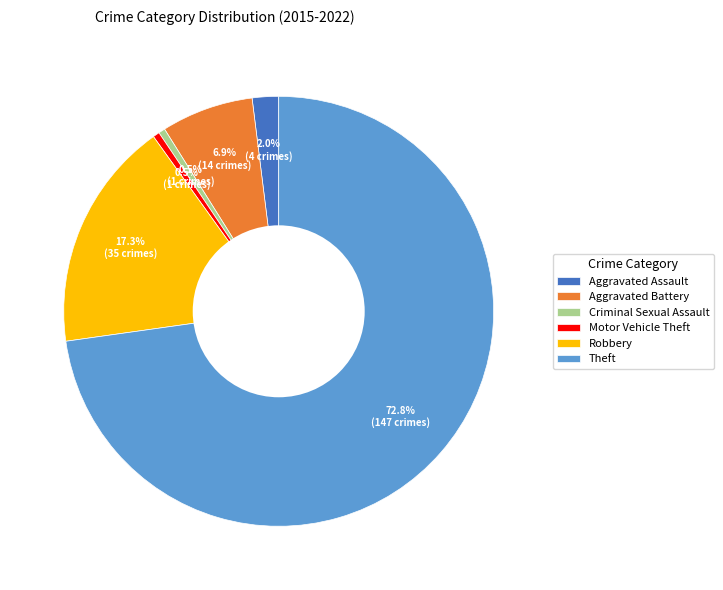

Do Criminal Sexual Assault and Motor Vehicle Theft together represent more than half of the pie?

No